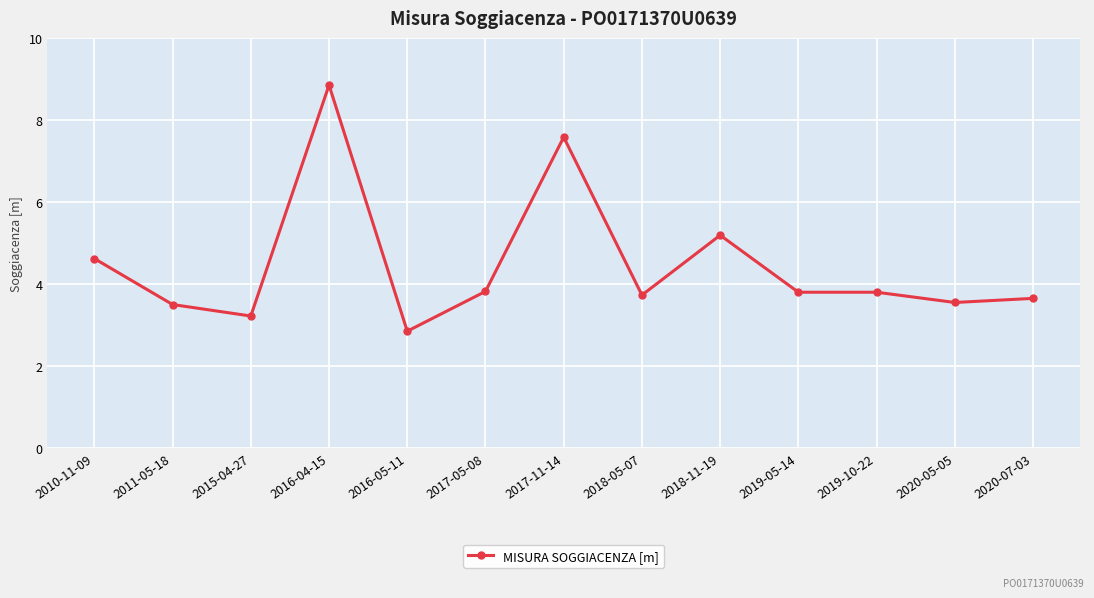

The value at 2016-04-15 is 8.8. True or false?

True